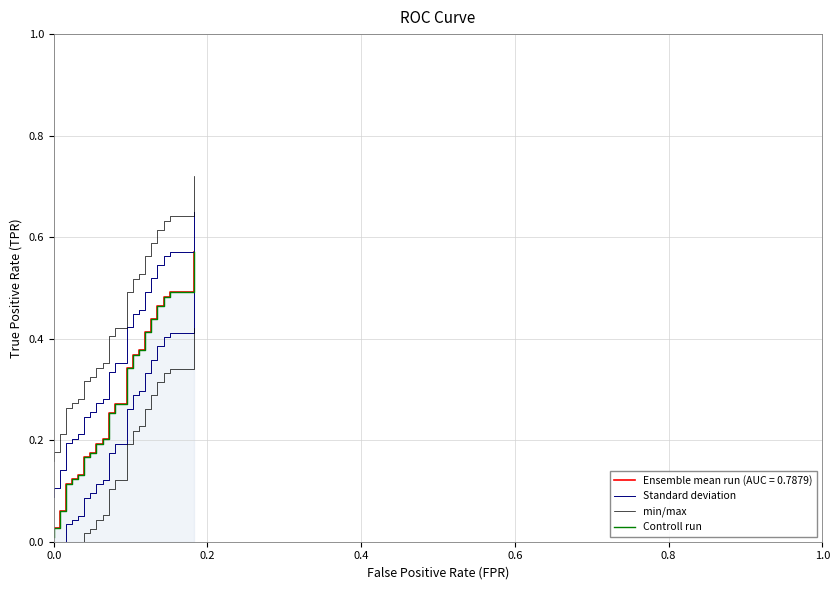

Does the chart have visible grid lines?

Yes